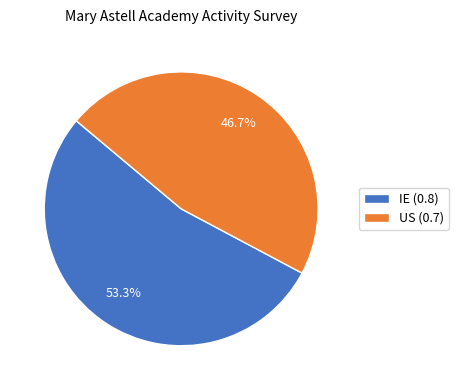

Is it true that IE is 41% of the pie?

False